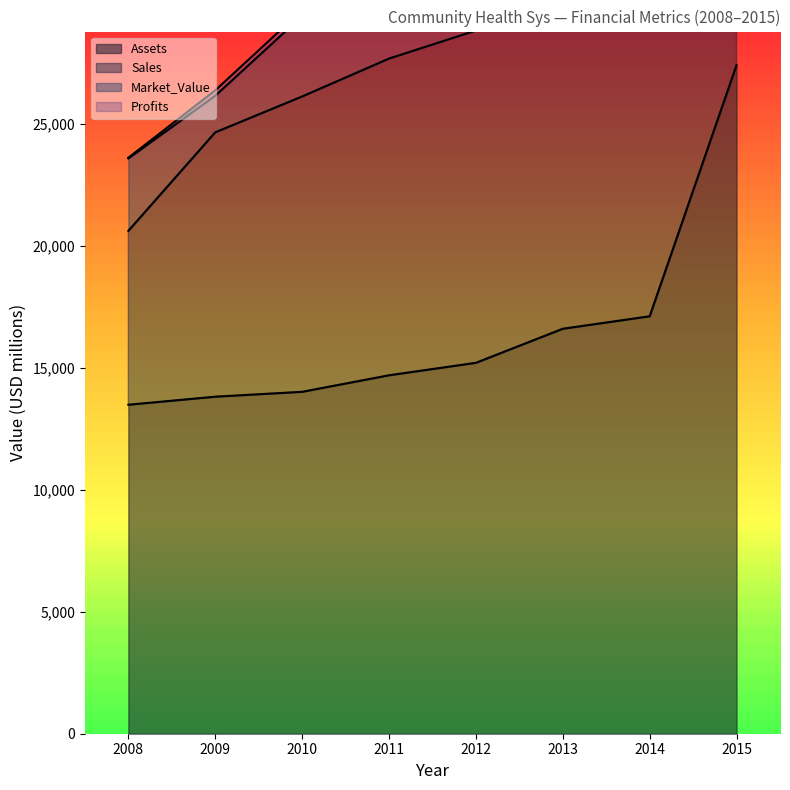

List the series in order of their overall mean, highest first.

Assets, Sales, Market_Value, Profits